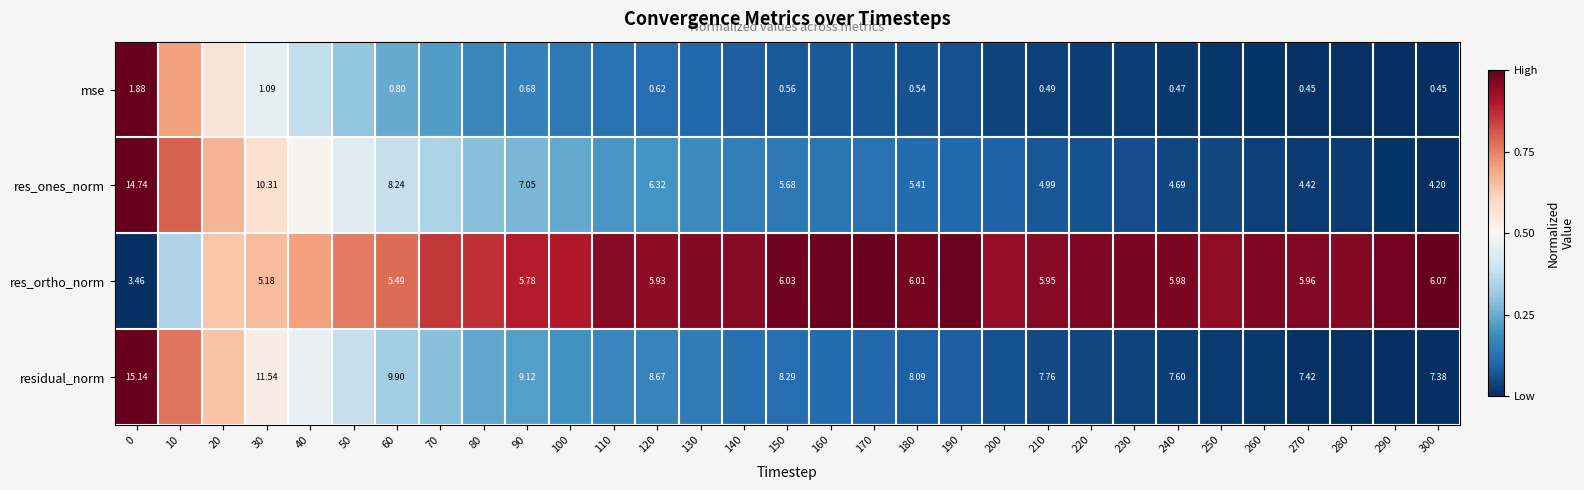

Rank the series at 240 from lowest to highest value.

mse, res_ones_norm, res_ortho_norm, residual_norm